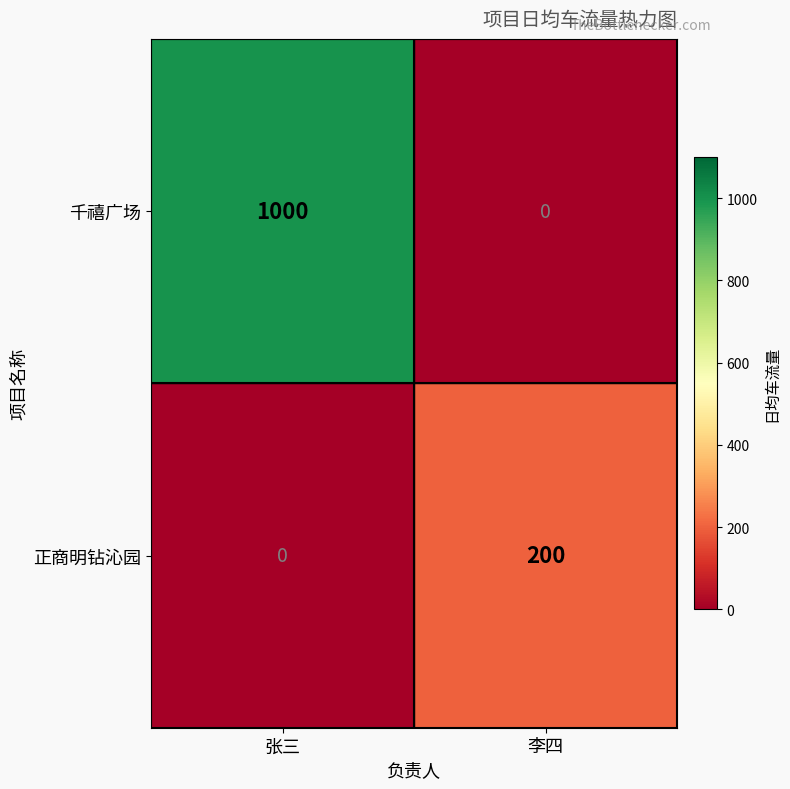

List the series in order of their peak value, highest first.

千禧广场, 正商明钻沁园